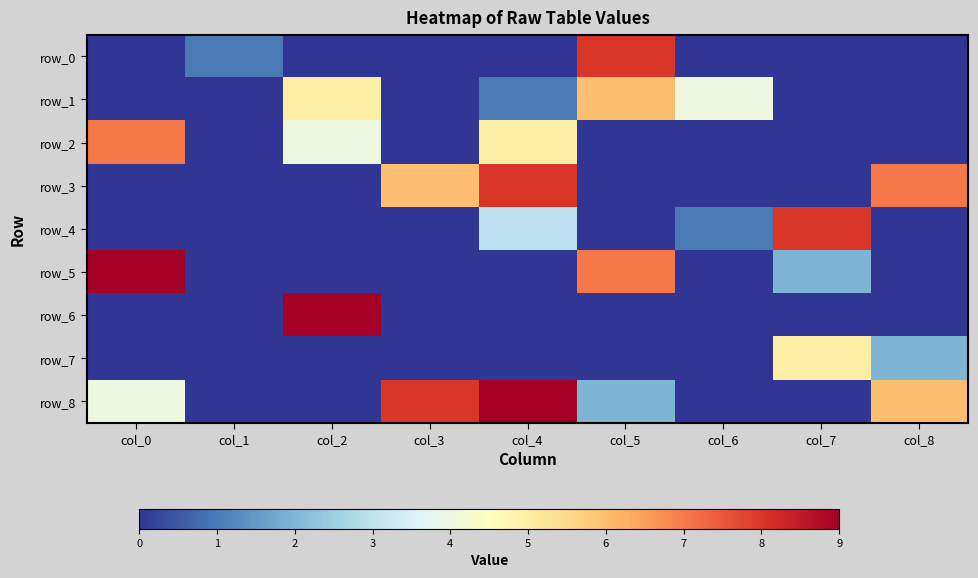

List the labels in order of row_4 value, largest first.

col_7, col_4, col_6, col_0, col_1, col_2, col_3, col_5, col_8